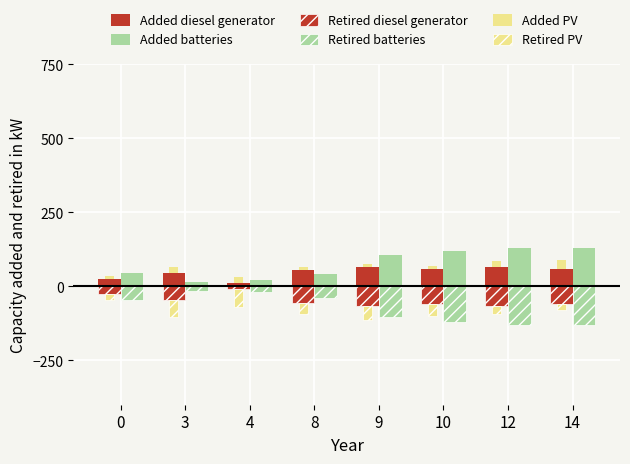

Between 8 and 9, which is larger?

9